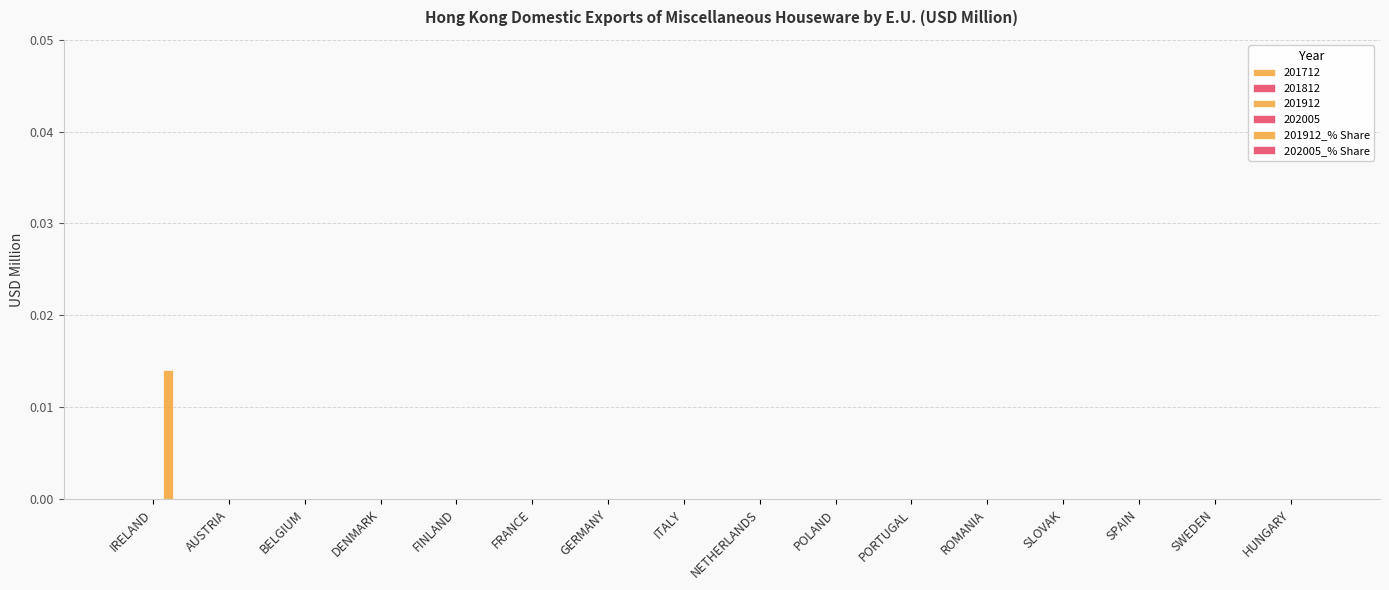

Are the bars horizontal?

No